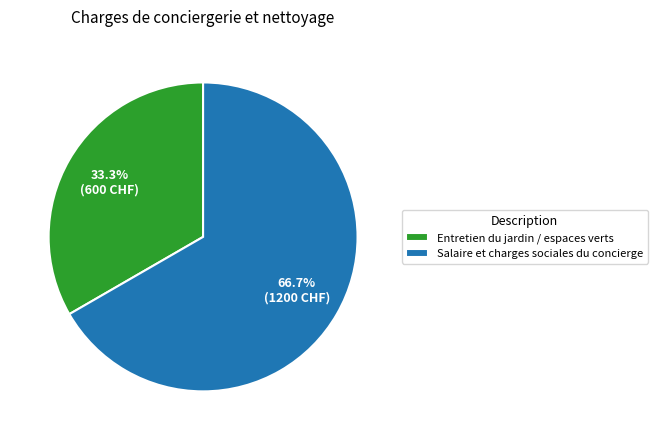

Is it true that Salaire et charges sociales du concierge is 67% of the pie?

True